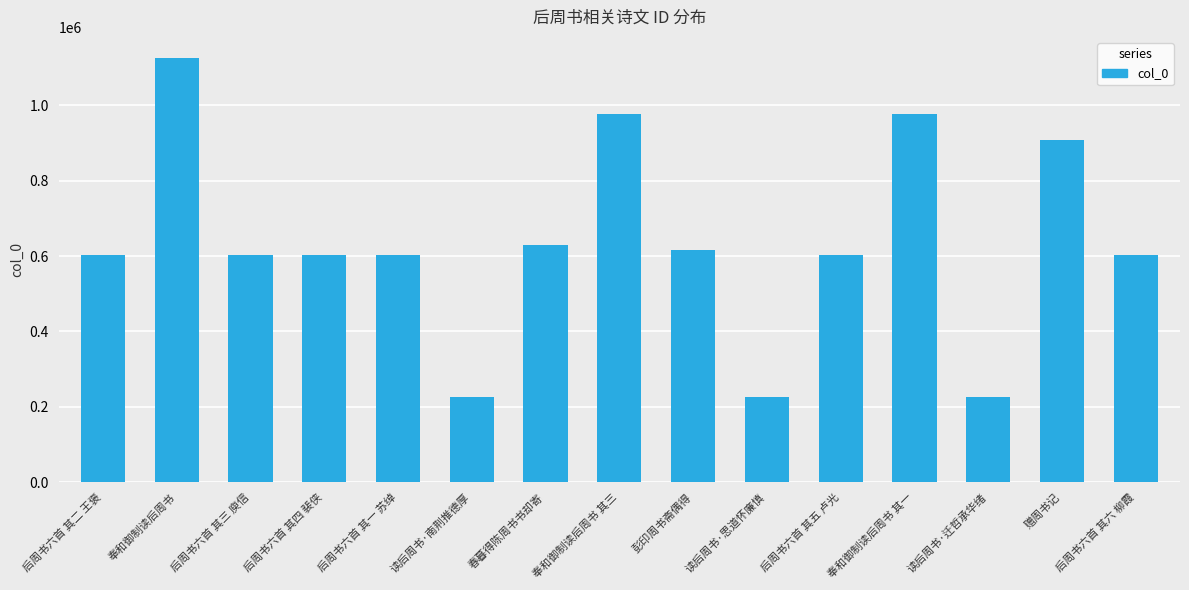

What is the greatest value displayed?

1124645